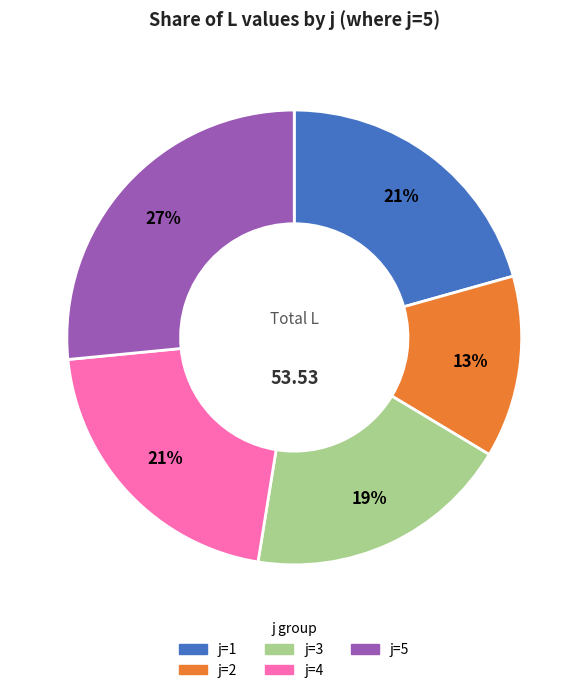

To the nearest percent, what is the difference between the largest and smallest slice percentages?

14%